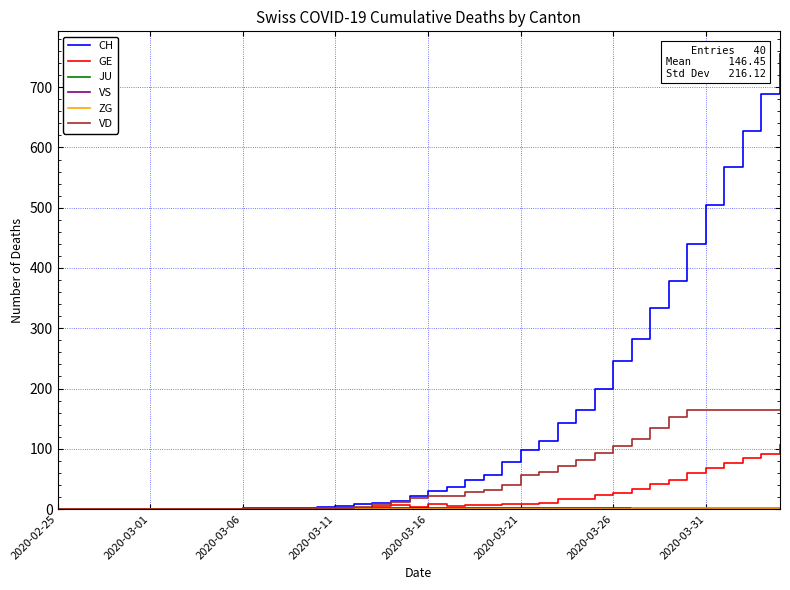

Which series has the largest total across all categories?

CH